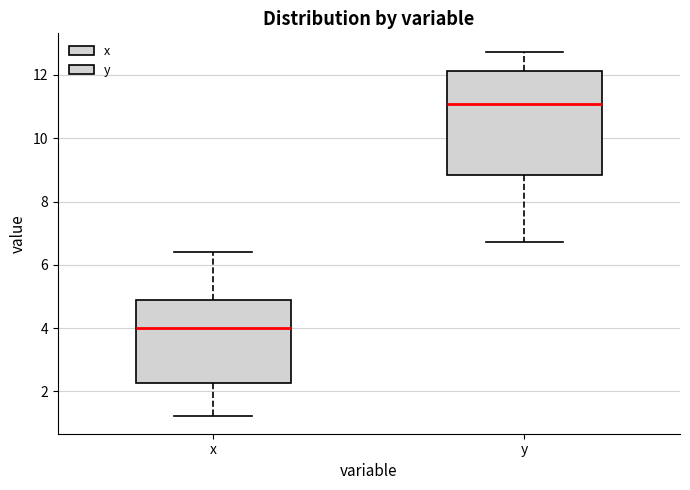

Which box has the highest median line?

y